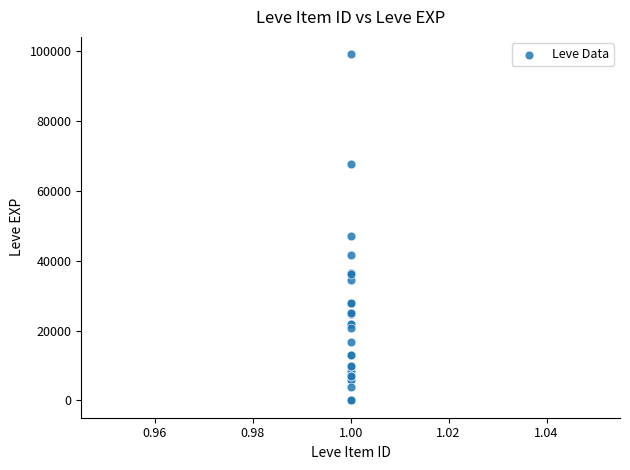

What Y value in the scatter plot is closest to 49610?

47200